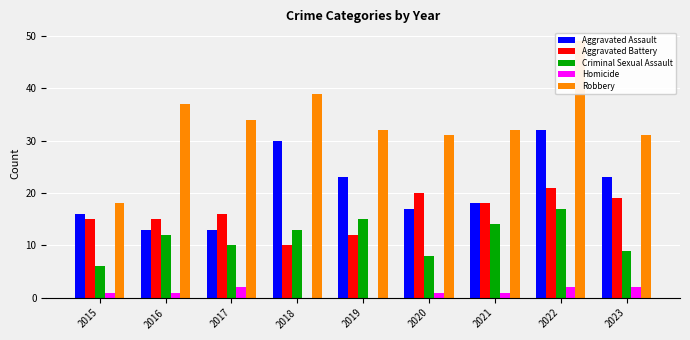

Rank the series by their maximum value, from lowest to highest.

Homicide, Criminal Sexual Assault, Aggravated Battery, Aggravated Assault, Robbery